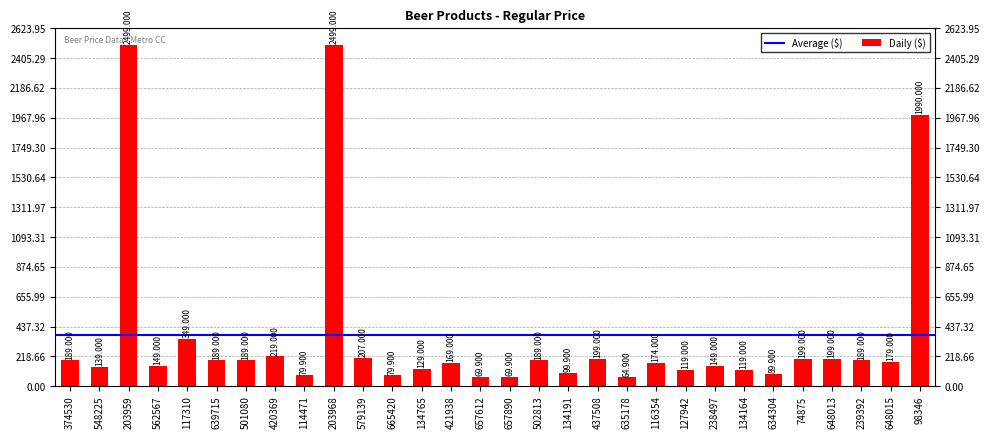

What is the greatest value displayed?

2499.0